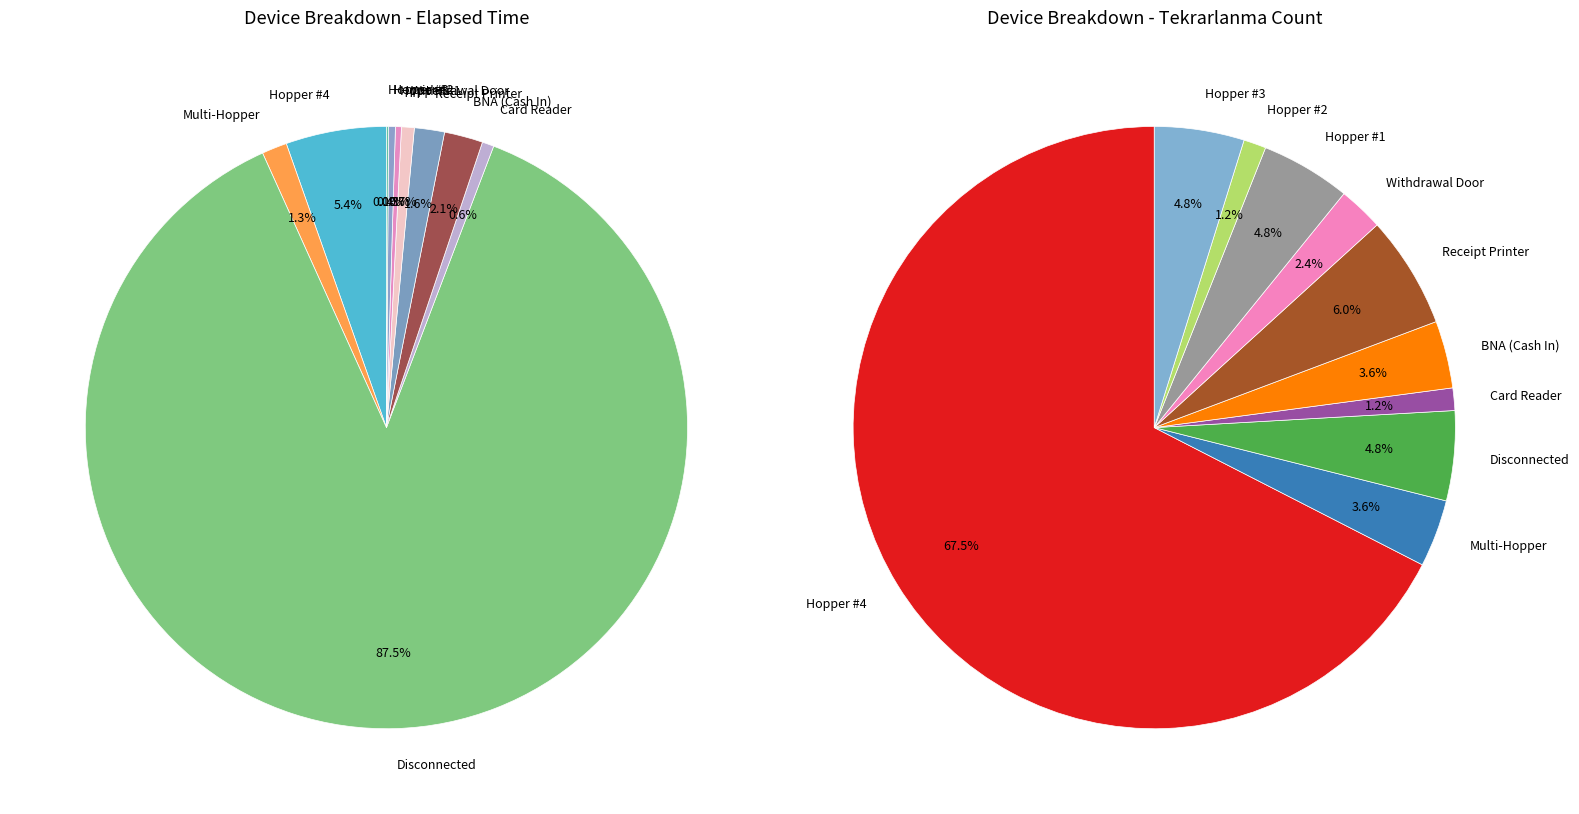

Is Card Reader the majority of the pie?

No